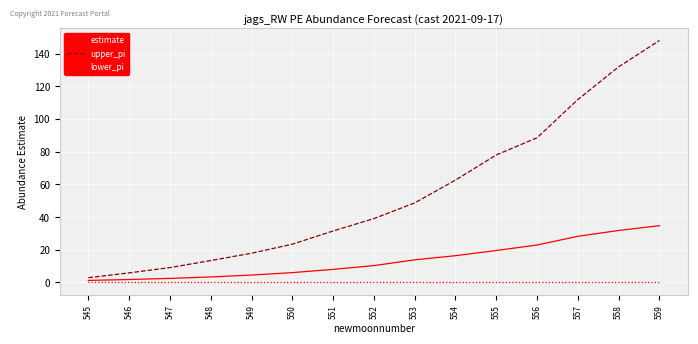

What is the approximate value of upper_pi at 558?

131.9